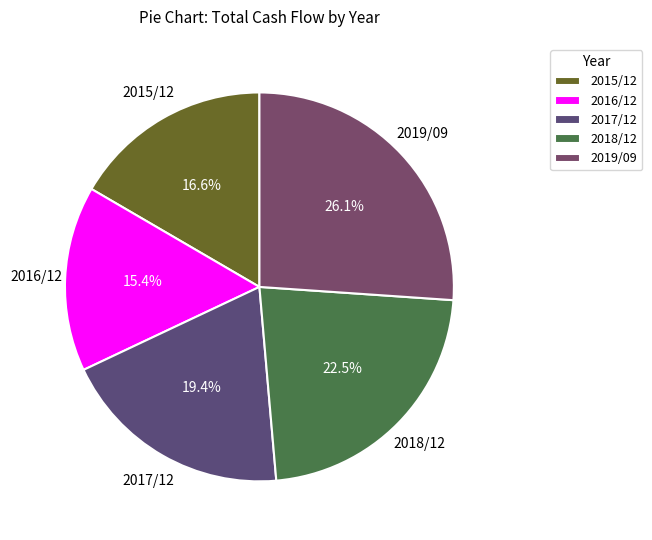

Rank the categories by value from lowest to highest.

2016/12, 2015/12, 2017/12, 2018/12, 2019/09